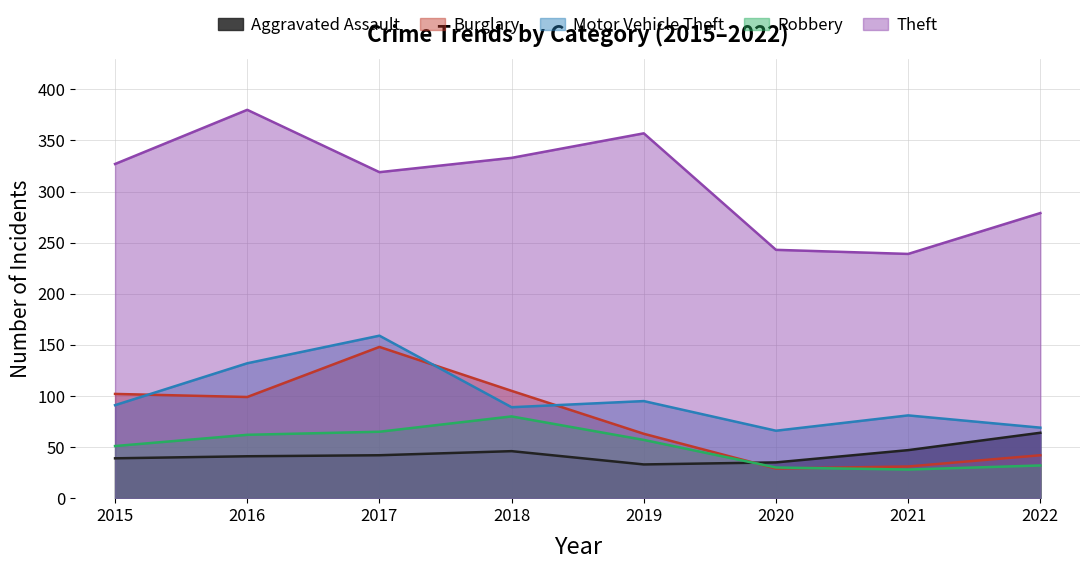

True or false: Motor Vehicle Theft and Aggravated Assault cross at least once.

False